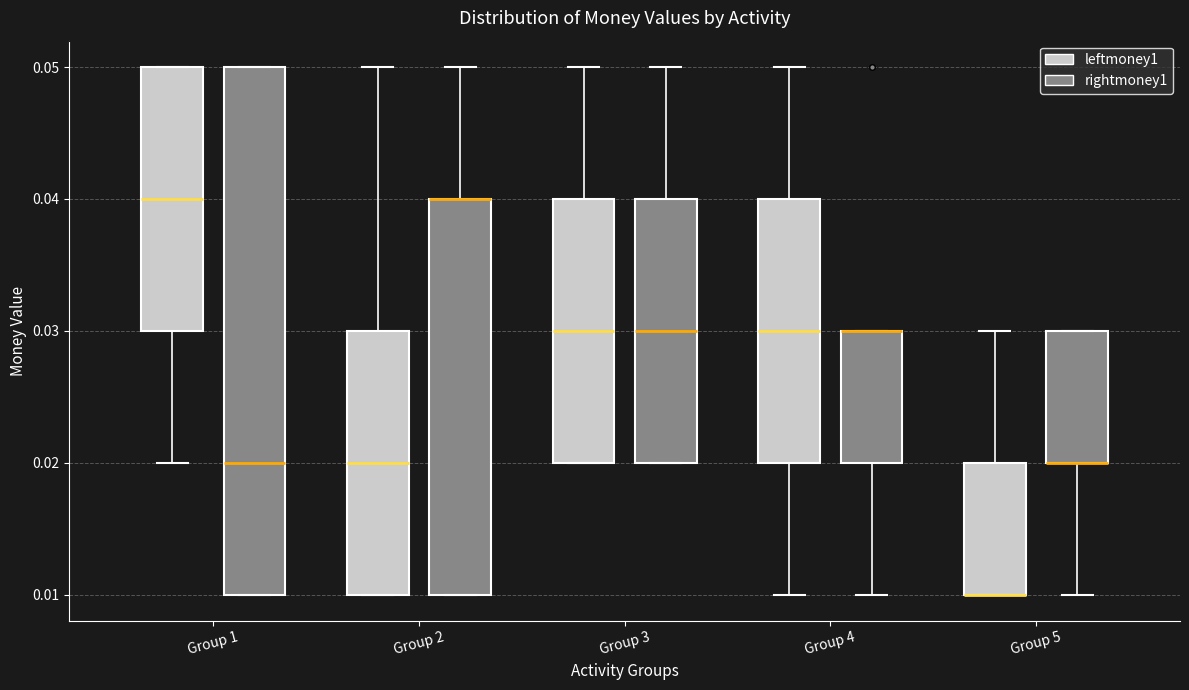

Reading left to right, read every box against the y-axis: the position of its median line, the range the box covers, and the ends of its whiskers. The values are not printed on the chart, so give them approximately, as read against the axis.

Group 1 (leftmoney1): median 0.04, box 0.03 to 0.05, whiskers 0.02 to 0.05
Group 1 (rightmoney1): median 0.02, box 0.01 to 0.05, whiskers 0.01 to 0.05
Group 2 (leftmoney1): median 0.02, box 0.01 to 0.03, whiskers 0.01 to 0.05
Group 2 (rightmoney1): median 0.04 (drawn on the box's upper edge), box 0.01 to 0.04, whiskers 0.01 to 0.05
Group 3 (leftmoney1): median 0.03, box 0.02 to 0.04, whiskers 0.02 to 0.05
Group 3 (rightmoney1): median 0.03, box 0.02 to 0.04, whiskers 0.02 to 0.05
Group 4 (leftmoney1): median 0.03, box 0.02 to 0.04, whiskers 0.01 to 0.05
Group 4 (rightmoney1): median 0.03 (drawn on the box's upper edge), box 0.02 to 0.03, whiskers 0.01 to 0.03
Group 5 (leftmoney1): median 0.01 (drawn on the box's lower edge), box 0.01 to 0.02, whiskers 0.01 to 0.03
Group 5 (rightmoney1): median 0.02 (drawn on the box's lower edge), box 0.02 to 0.03, whiskers 0.01 to 0.03